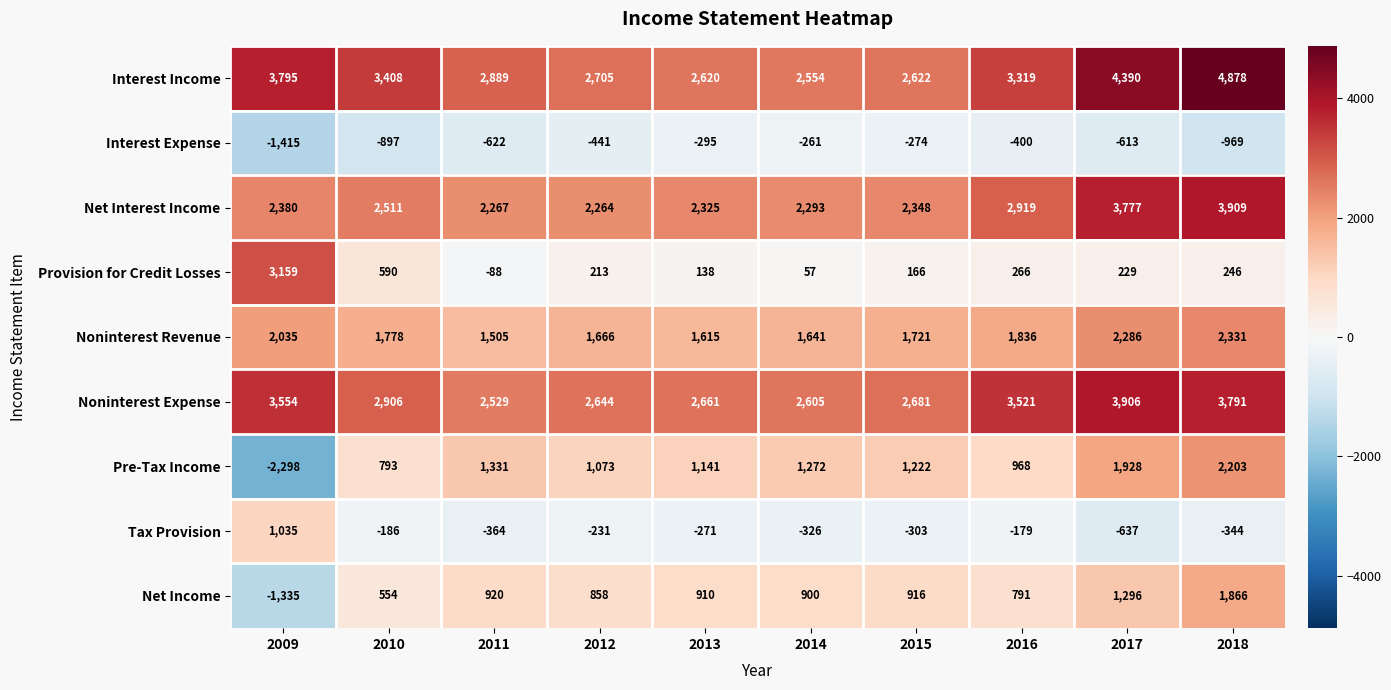

What is the total value across all series at 2013?

10844